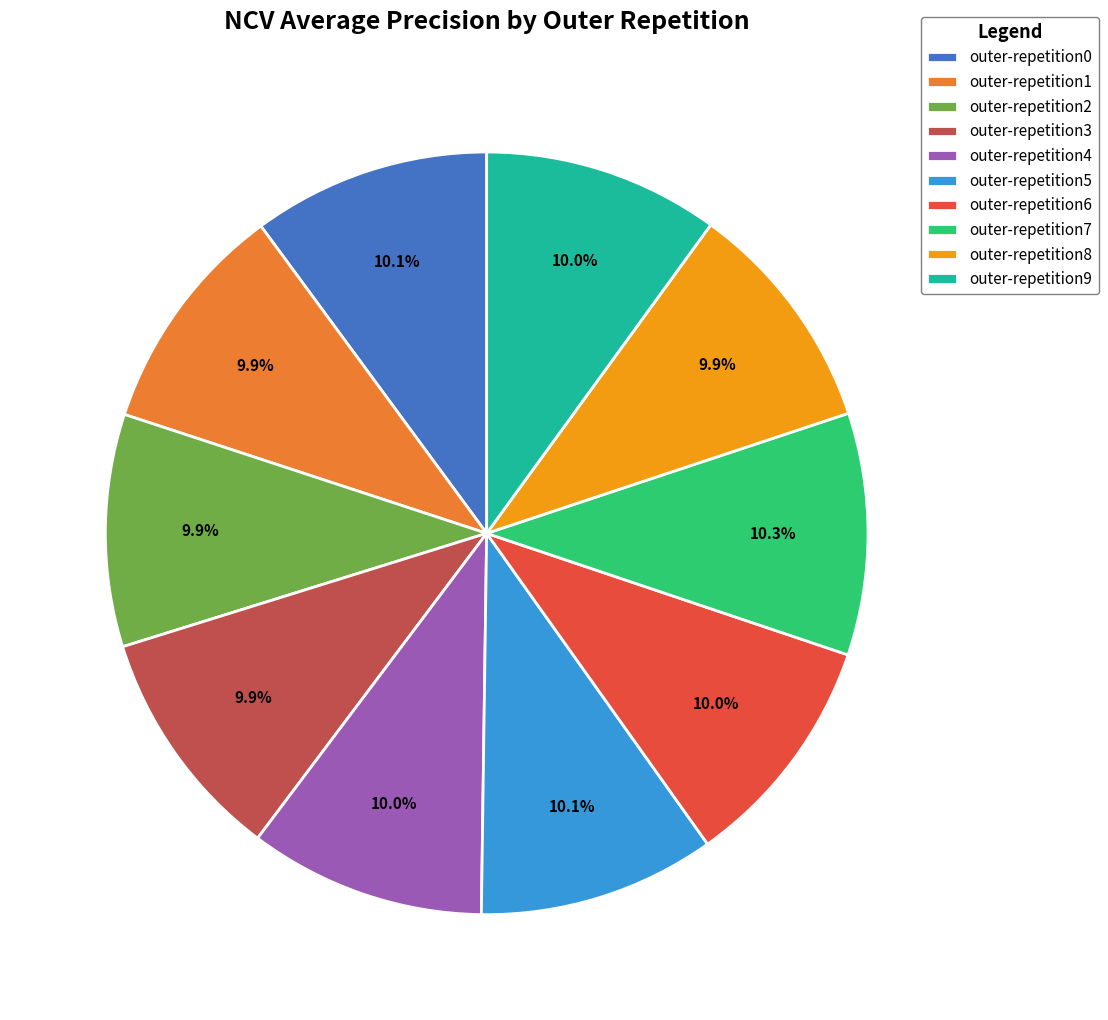

What percentage is NOT represented by outer-repetition8?

90.1%